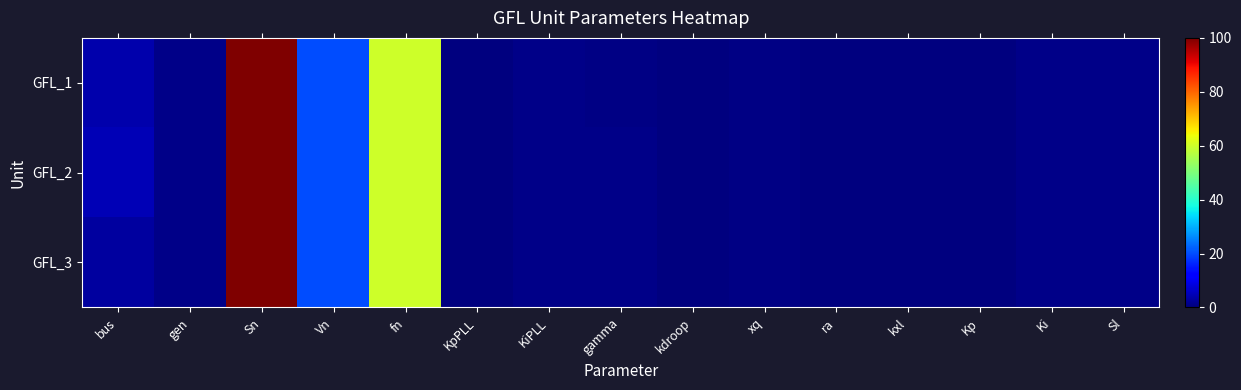

At which category does the chart reach its peak across all series?

Sn